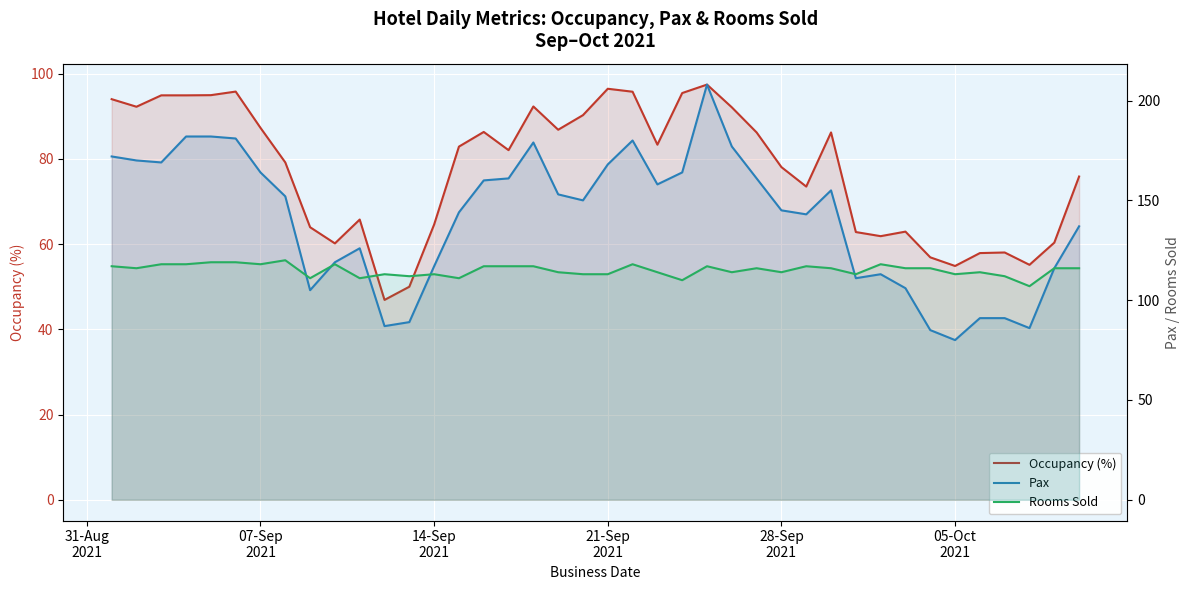

Does the chart display data point markers on the line(s)?

No